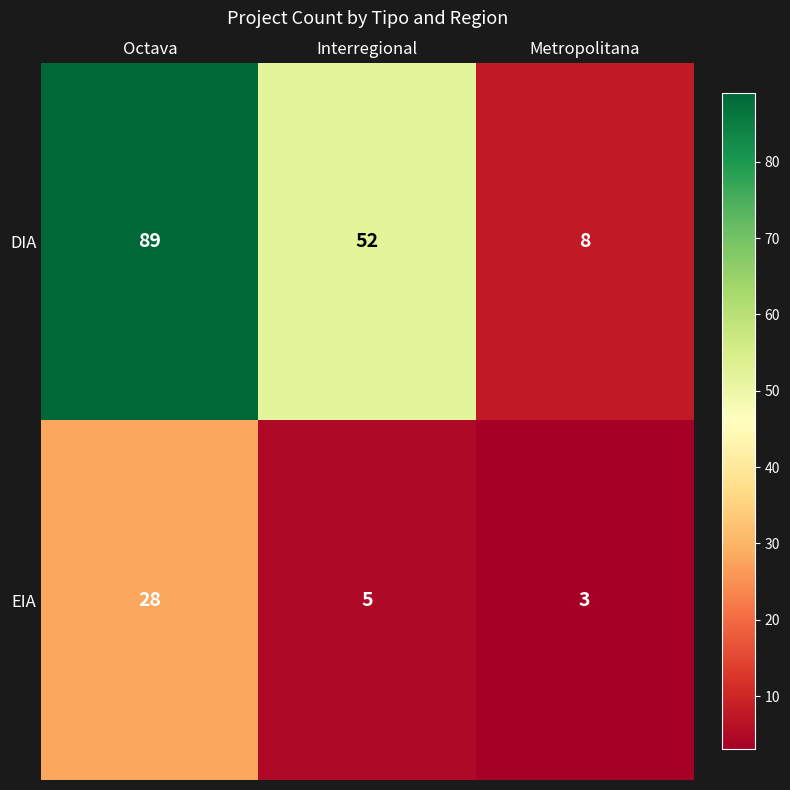

Reading left to right, what are all the values shown in this chart?

DIA: 89	52	8
EIA: 28	5	3